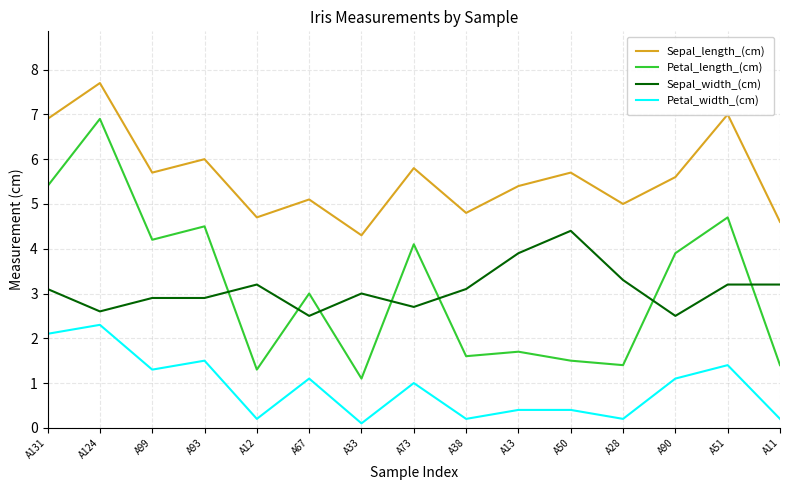

True or false: Sepal_length_(cm) and Petal_length_(cm) cross at least once.

False